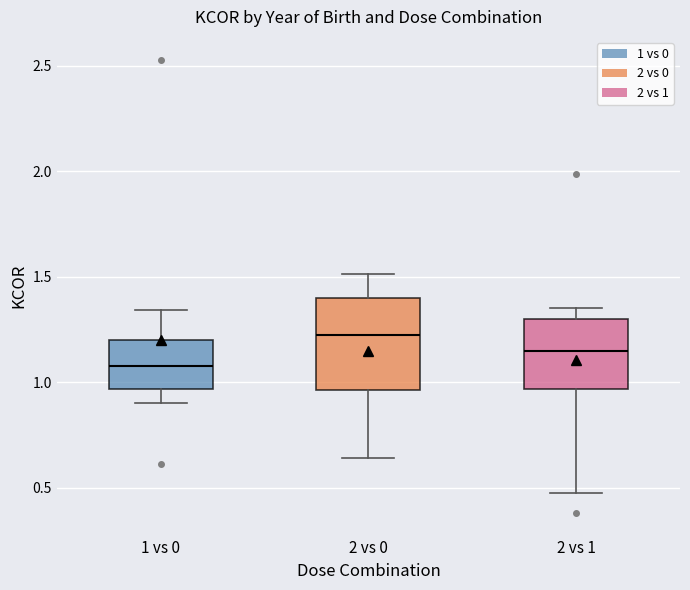

Reading left to right, read every box against the y-axis: the position of its median line, the range the box covers, and the ends of its whiskers. The values are not printed on the chart, so give them approximately, as read against the axis.

1 vs 0: median 1.10, box 0.95 to 1.20, whiskers 0.90 to 1.35
2 vs 0: median 1.20, box 0.95 to 1.40, whiskers 0.65 to 1.50
2 vs 1: median 1.15, box 0.95 to 1.30, whiskers 0.50 to 1.35